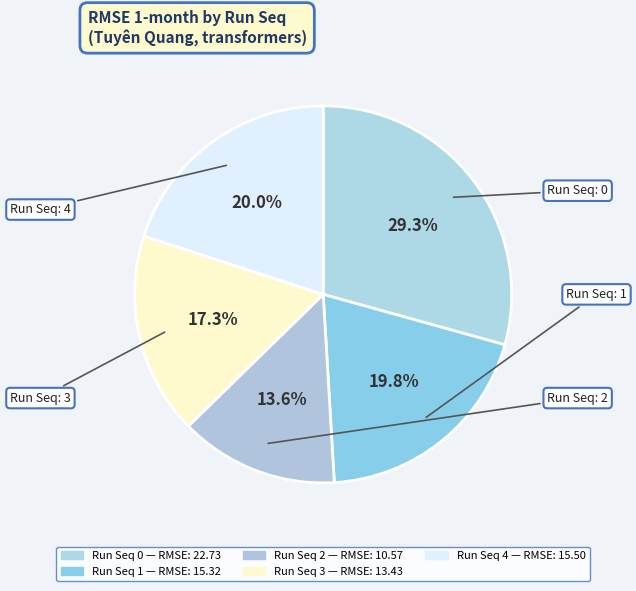

Does any single category account for the majority?

No